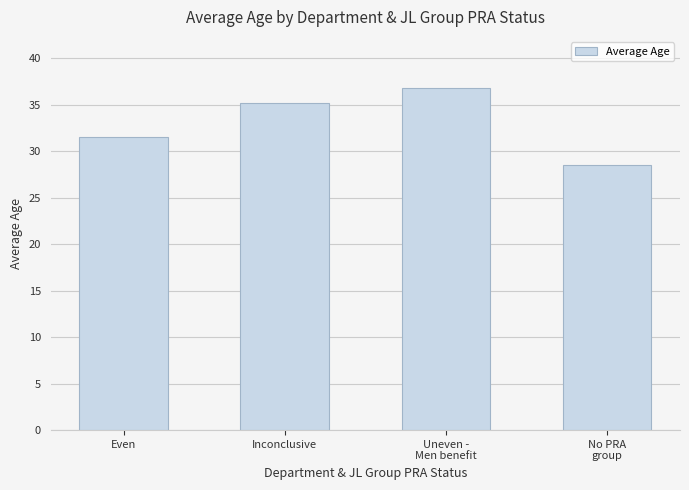

True or false: the data shows 35.2 at Inconclusive.

True